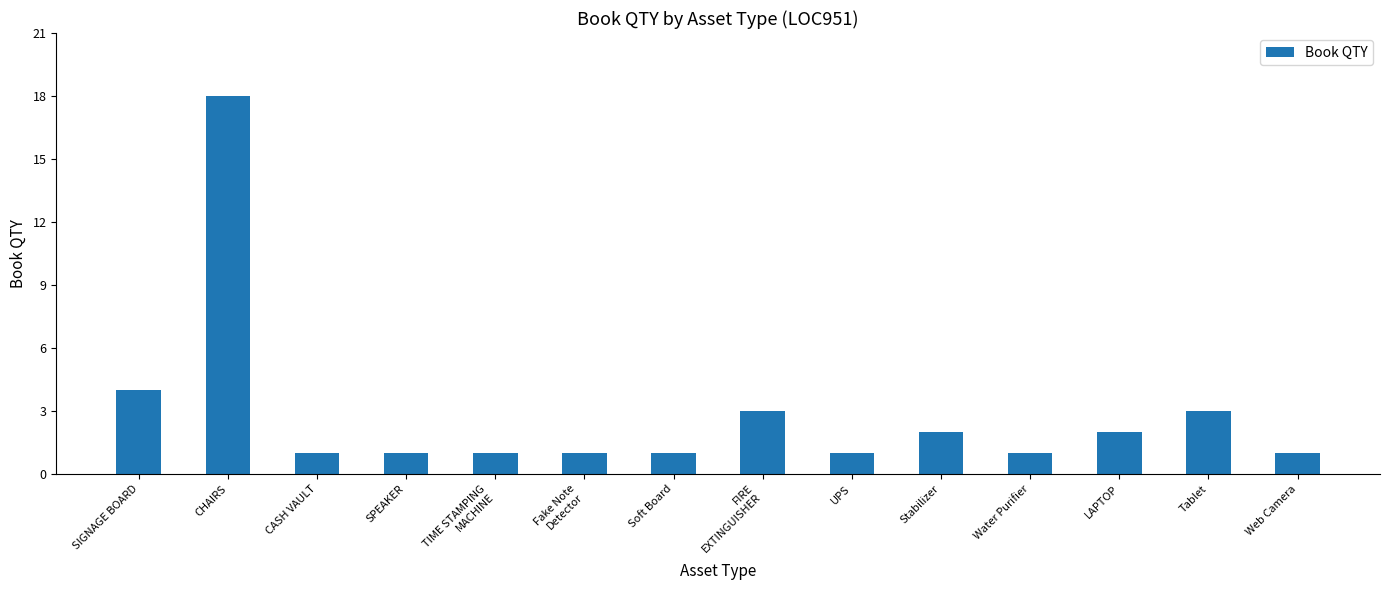

The value at Soft Board is 1. True or false?

True